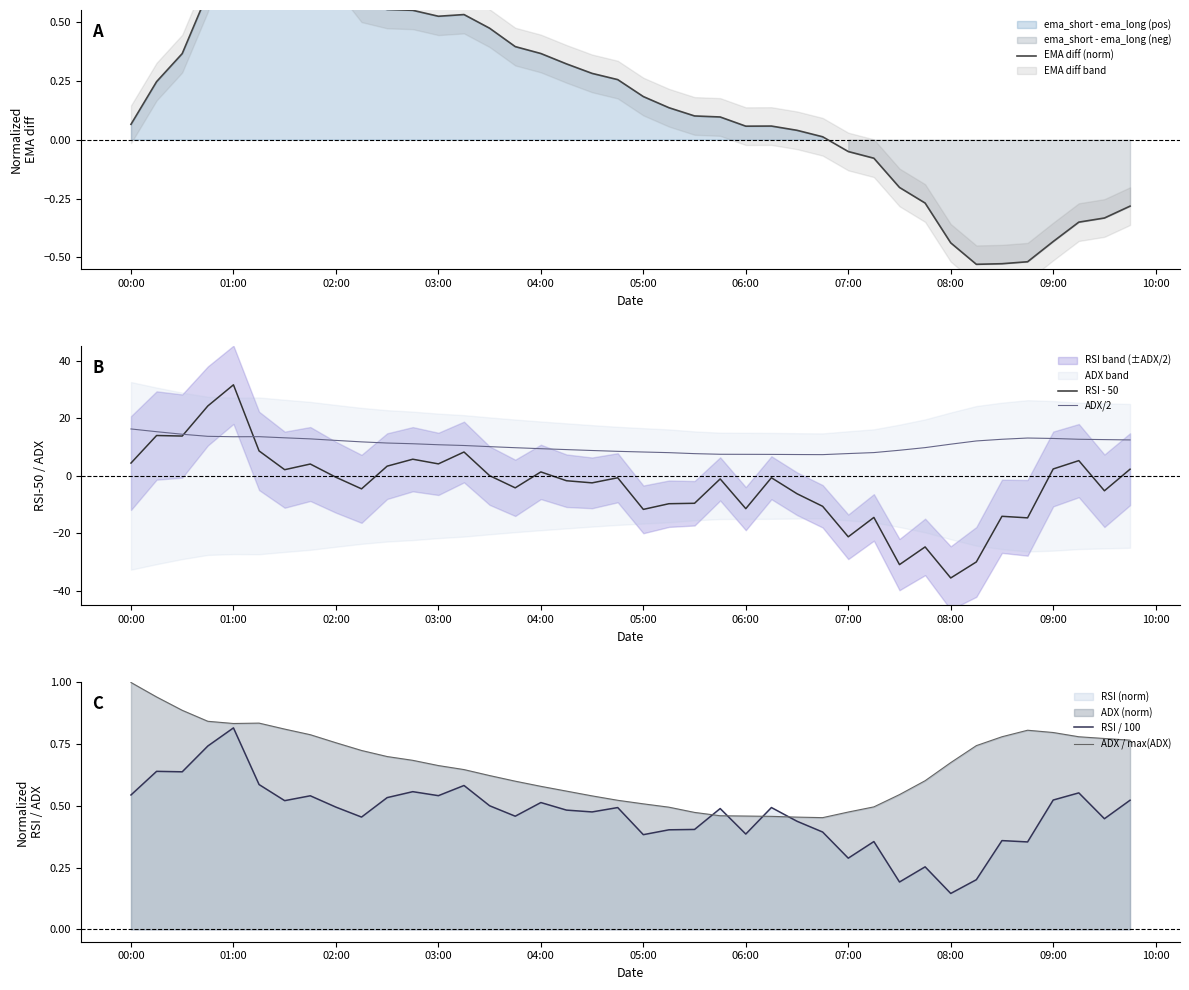

Is it true that ADX/2 equals 16.3 at 00:00?

True